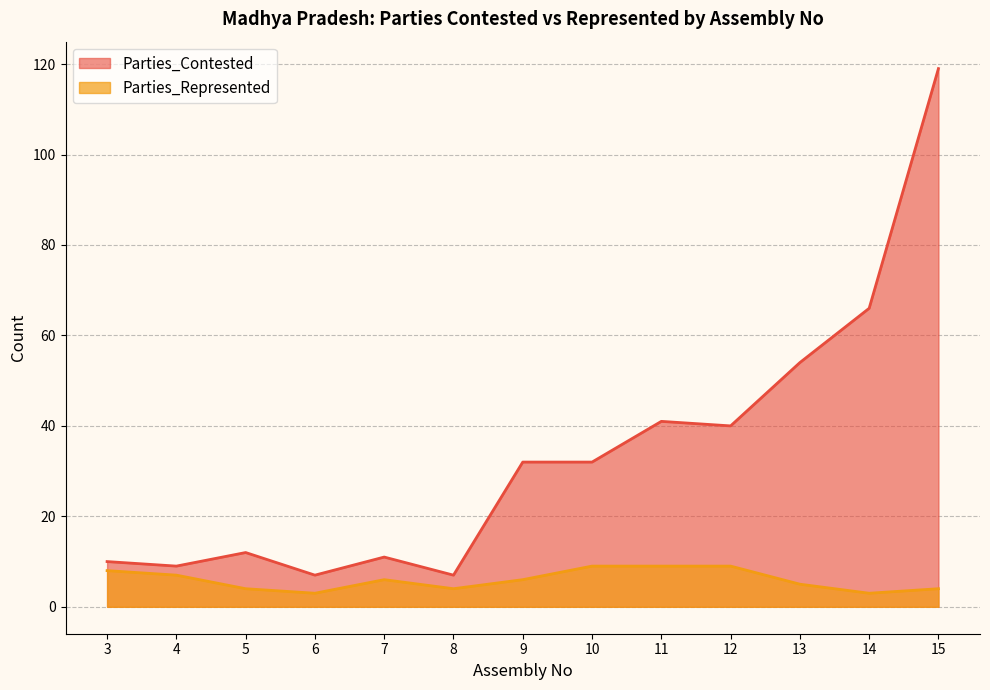

At how many categories does at least one series exceed 11?

8